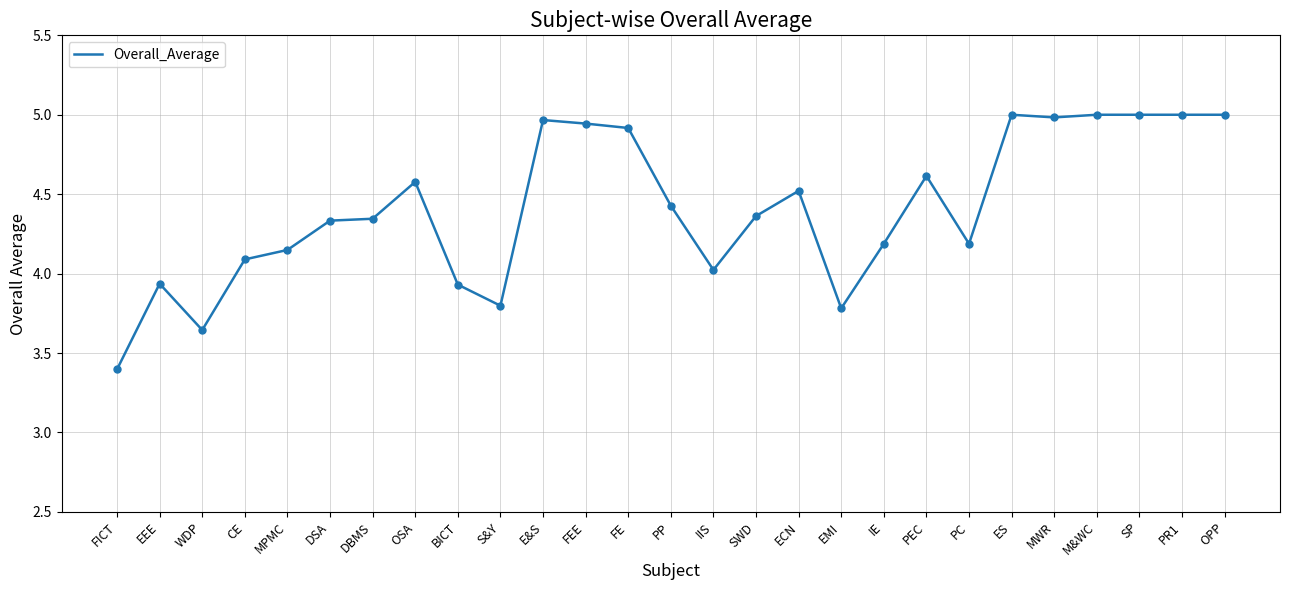

What is the difference between the maximum and minimum values?

1.6